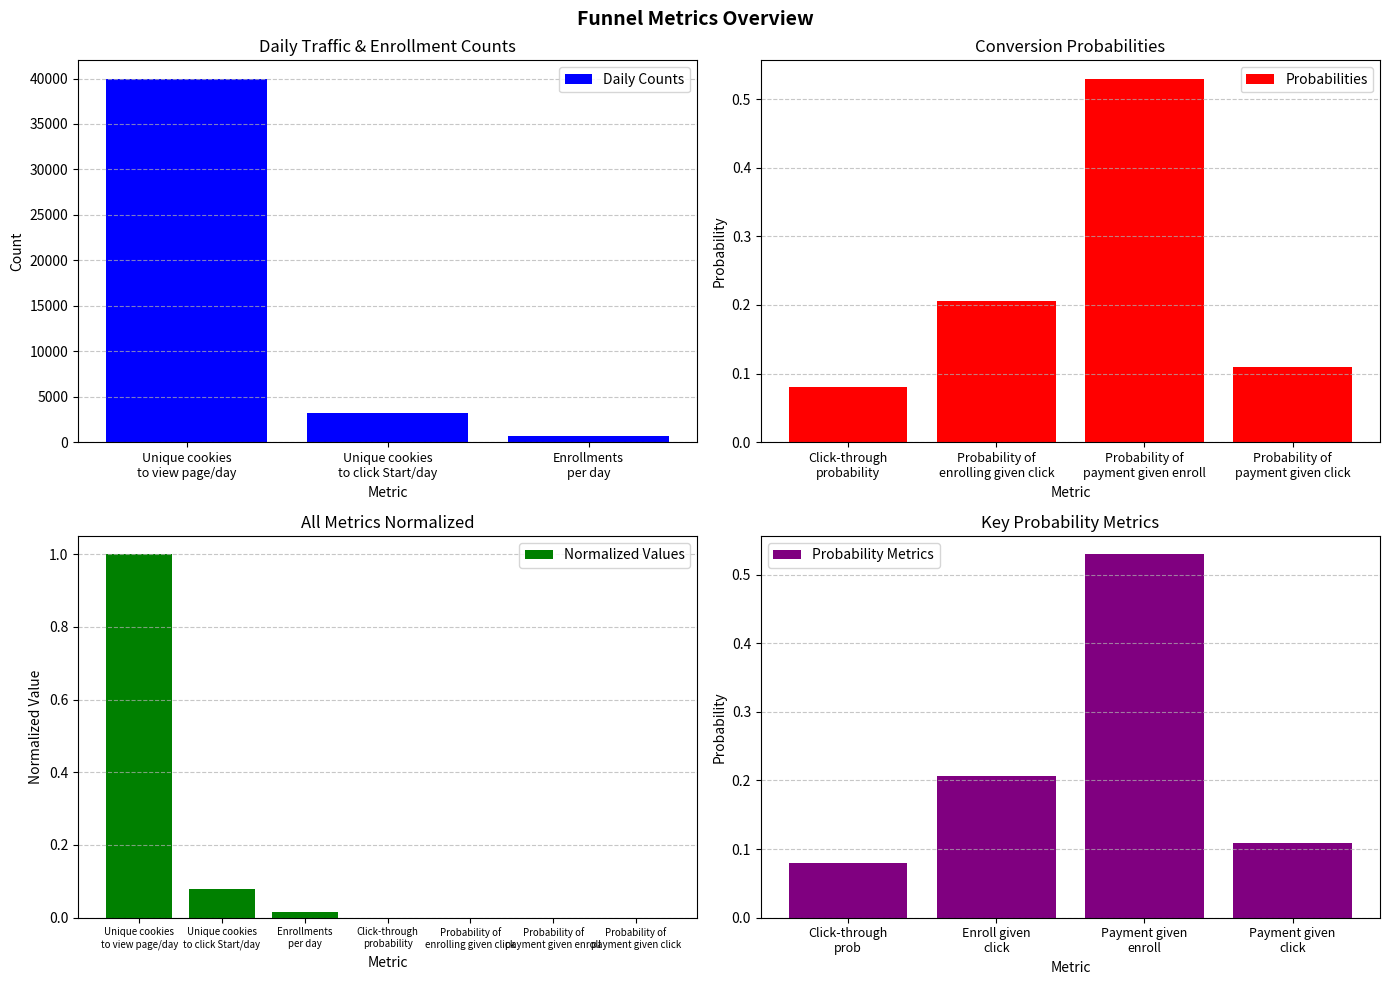

What position from the right is Probability of
payment given enroll?

2